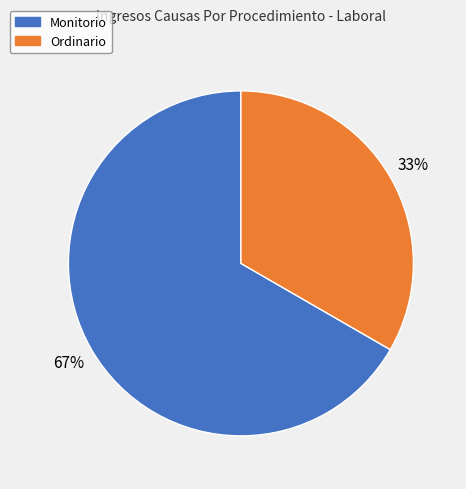

Rank the categories by value from lowest to highest.

Ordinario, Monitorio